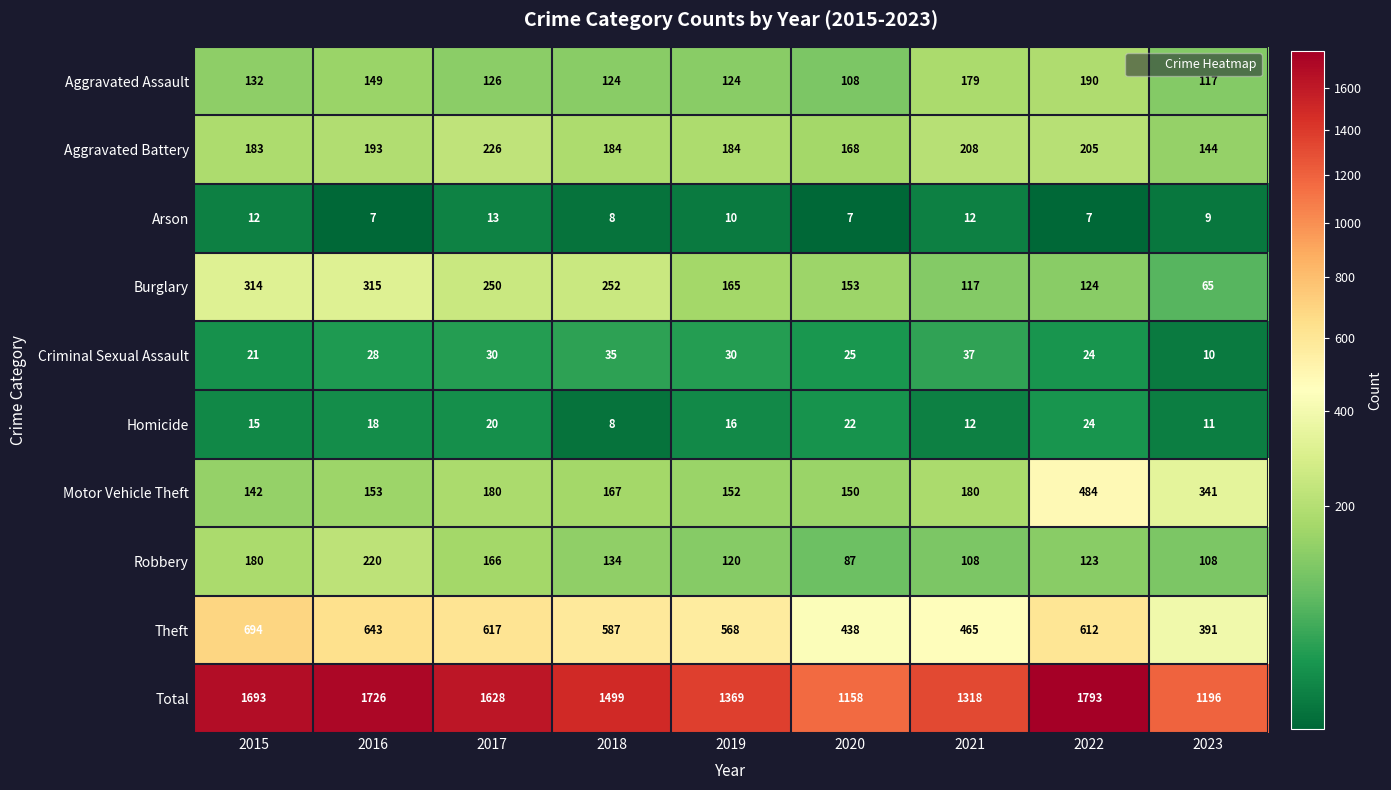

What is the total value across all series at 2023?

2392